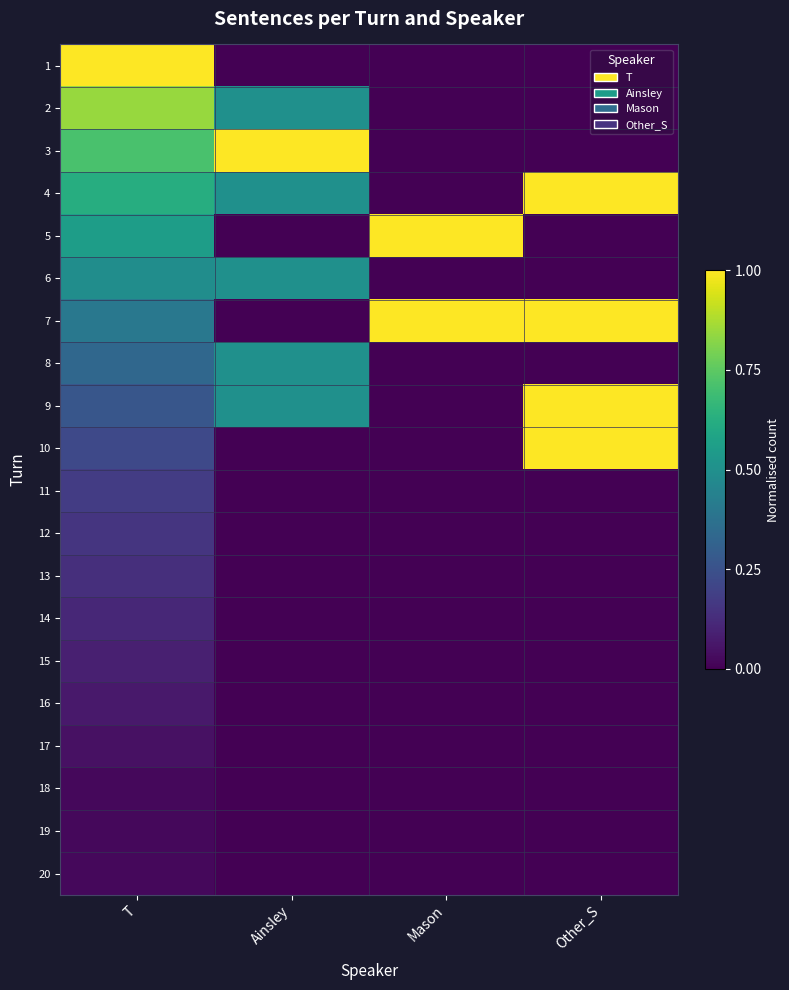

Reading left to right, what are all the values shown in this chart?

1: T=1.0	Ainsley=0.0	Mason=0.0	Other_S=0.0
2: T=0.8	Ainsley=0.5	Mason=0.0	Other_S=0.0
3: T=0.7	Ainsley=1.0	Mason=0.0	Other_S=0.0
4: T=0.6	Ainsley=0.5	Mason=0.0	Other_S=1.0
5: T=0.6	Ainsley=0.0	Mason=1.0	Other_S=0.0
6: T=0.5	Ainsley=0.5	Mason=0.0	Other_S=0.0
7: T=0.4	Ainsley=0.0	Mason=1.0	Other_S=1.0
8: T=0.3	Ainsley=0.5	Mason=0.0	Other_S=0.0
9: T=0.3	Ainsley=0.5	Mason=0.0	Other_S=1.0
10: T=0.2	Ainsley=0.0	Mason=0.0	Other_S=1.0
11: T=0.2	Ainsley=0.0	Mason=0.0	Other_S=0.0
12: T=0.2	Ainsley=0.0	Mason=0.0	Other_S=0.0
13: T=0.1	Ainsley=0.0	Mason=0.0	Other_S=0.0
14: T=0.1	Ainsley=0.0	Mason=0.0	Other_S=0.0
15: T=0.1	Ainsley=0.0	Mason=0.0	Other_S=0.0
16: T=0.1	Ainsley=0.0	Mason=0.0	Other_S=0.0
17: T=0.0	Ainsley=0.0	Mason=0.0	Other_S=0.0
18: T=0.0	Ainsley=0.0	Mason=0.0	Other_S=0.0
19: T=0.0	Ainsley=0.0	Mason=0.0	Other_S=0.0
20: T=0.0	Ainsley=0.0	Mason=0.0	Other_S=0.0